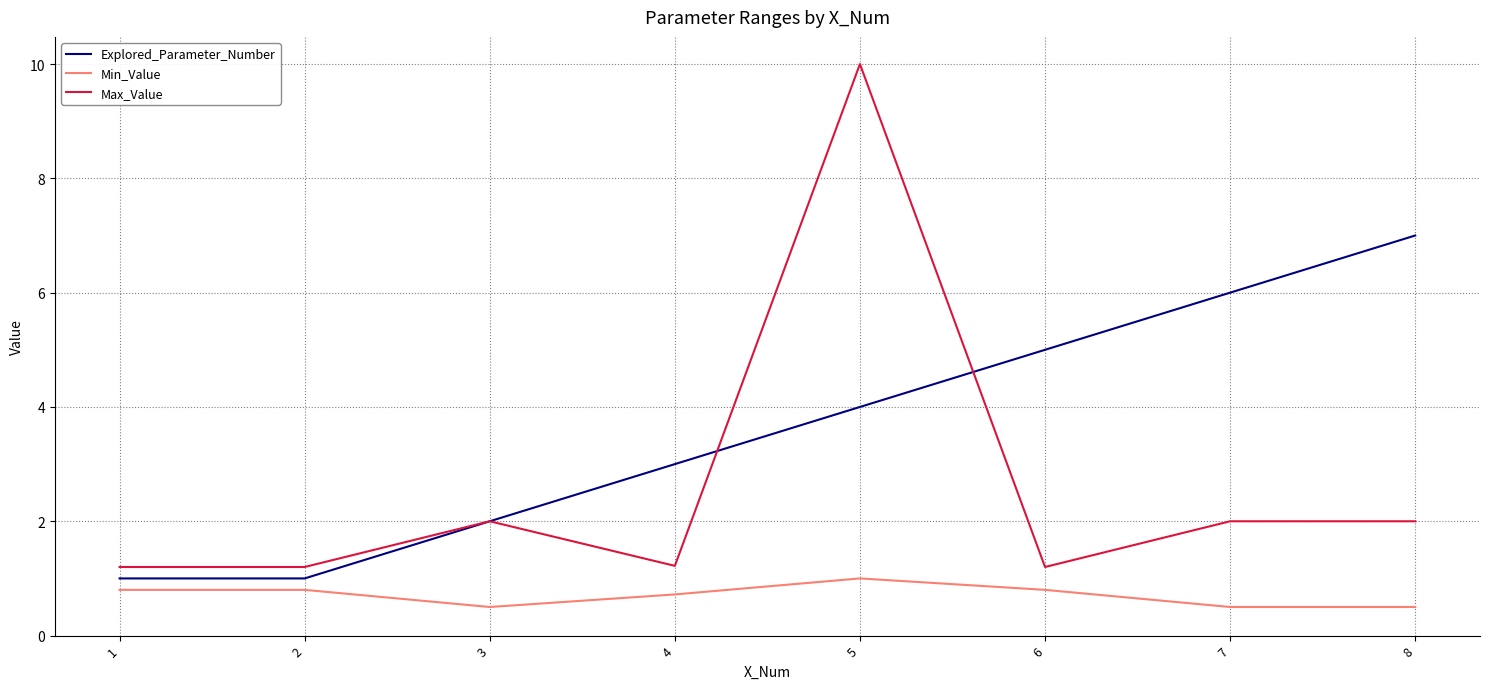

Reading left to right, extract all data points from this chart.

Explored_Parameter_Number: 1.0	1.0	2.0	3.0	4.0	5.0	6.0	7.0
Min_Value: 0.8	0.8	0.5	0.7	1.0	0.8	0.5	0.5
Max_Value: 1.2	1.2	2.0	1.2	10.0	1.2	2.0	2.0